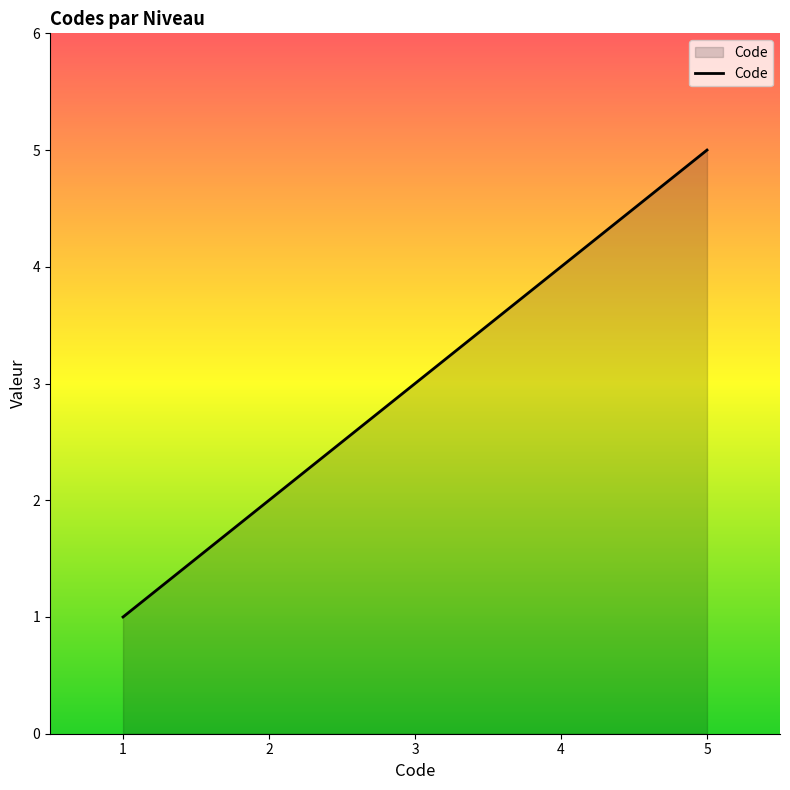

What value does the data have at 1?

1